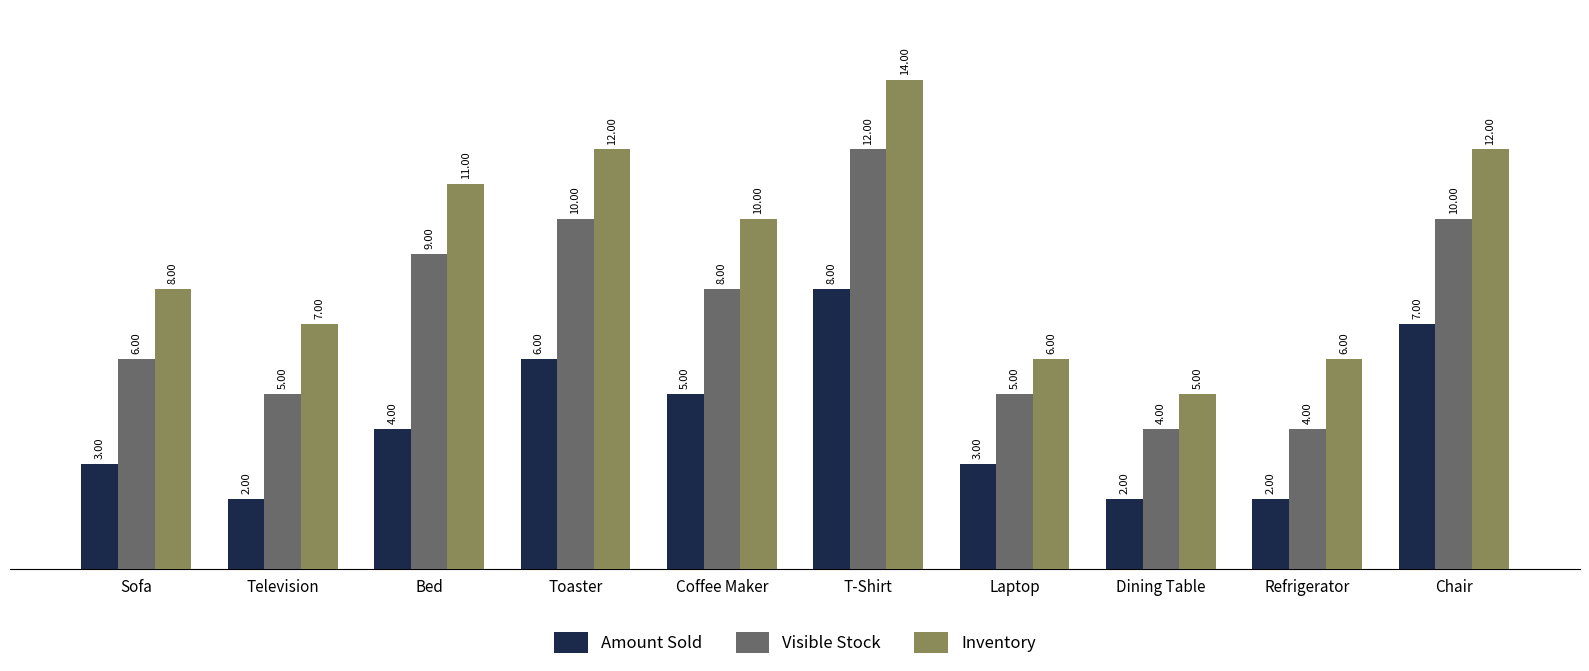

What are all the series names shown in the legend?

Amount Sold, Visible Stock, Inventory